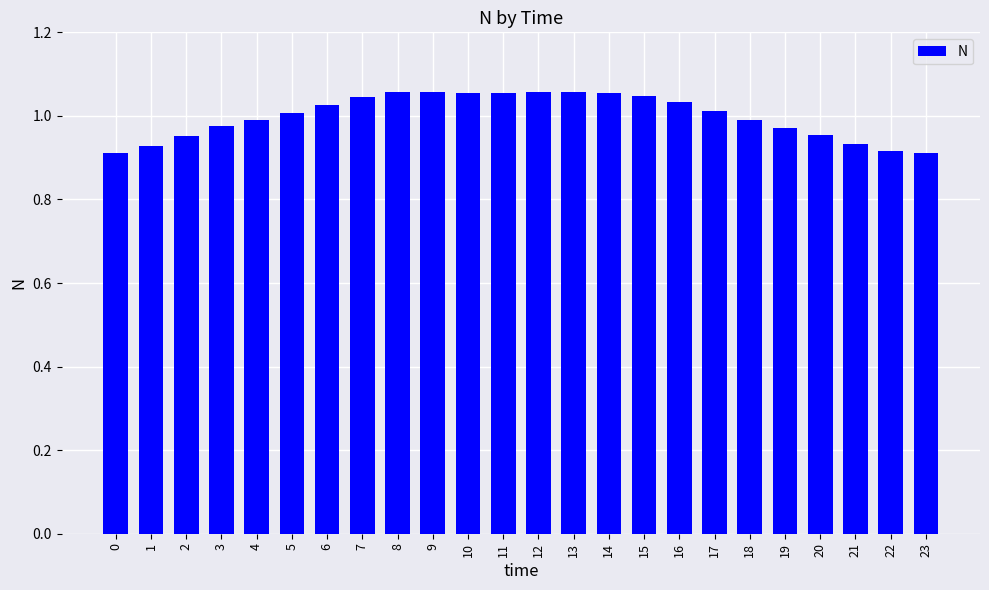

Is it true that the value at 6 is 1.0?

True